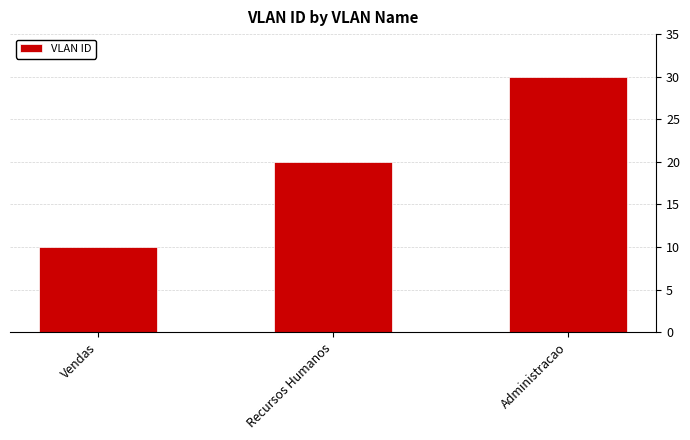

What is the ratio of the value at Vendas to the value at Recursos Humanos?

0.5